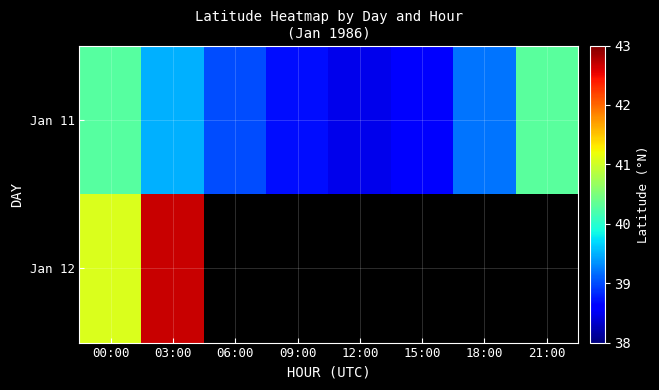

Which series changed the most between 03:00 and 15:00?

Jan 11